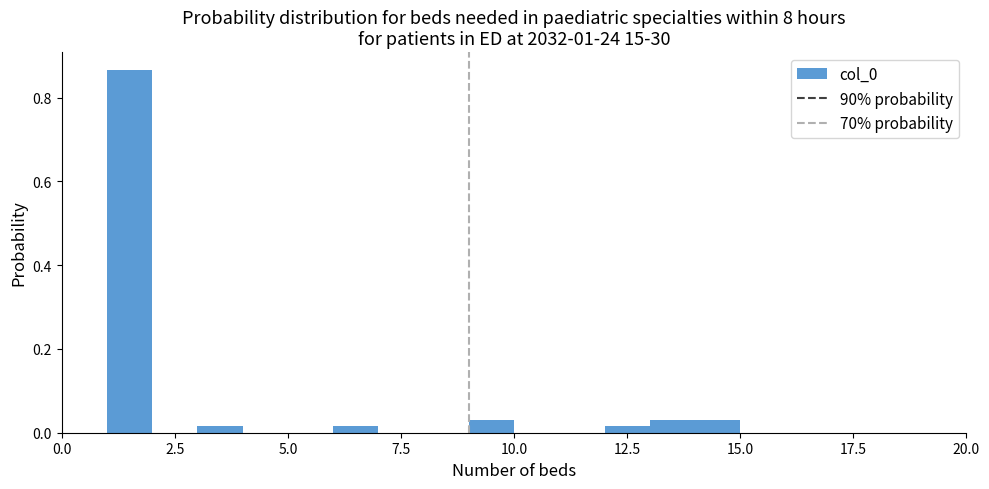

Read against the x-axis, roughly where is the centre of the tallest bar?

1.5